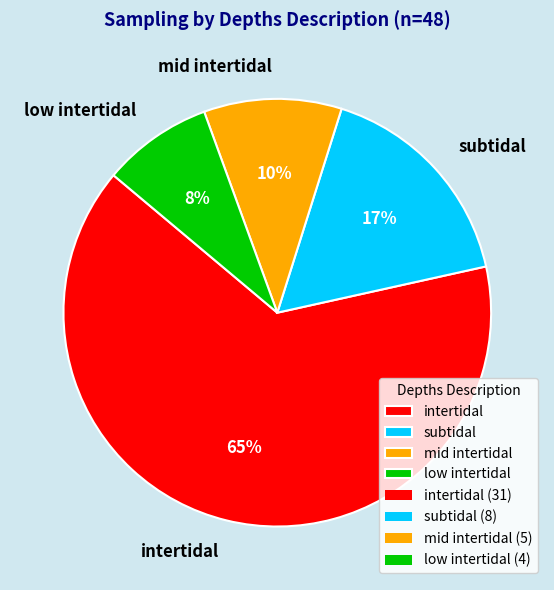

The low intertidal slice represents 1% of the pie. True or false?

False